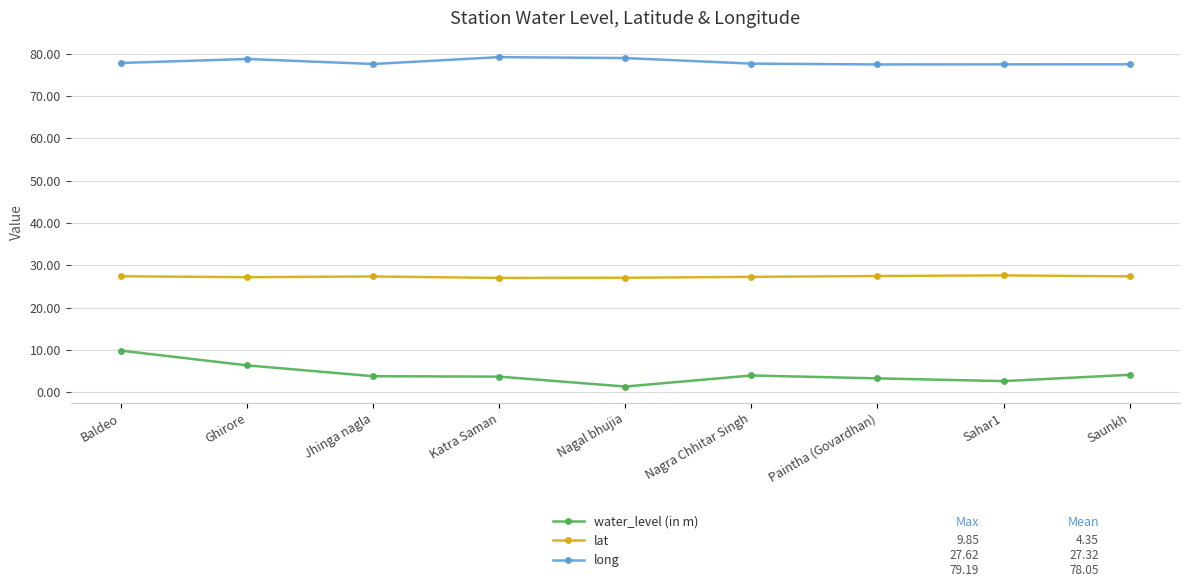

How many distinct data groups are displayed?

3